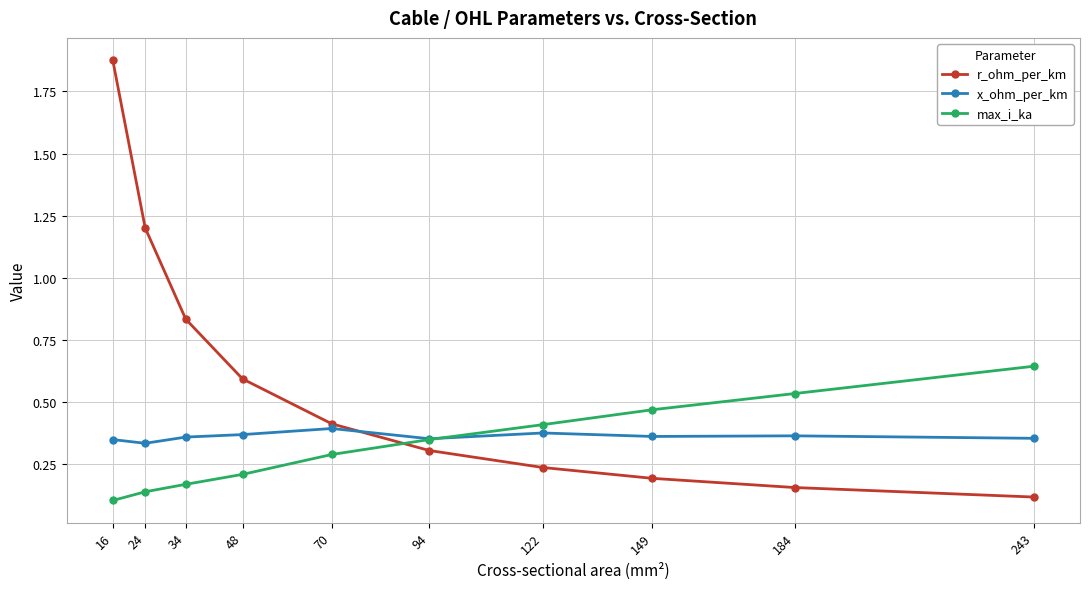

At which label is r_ohm_per_km closest to 0?

243